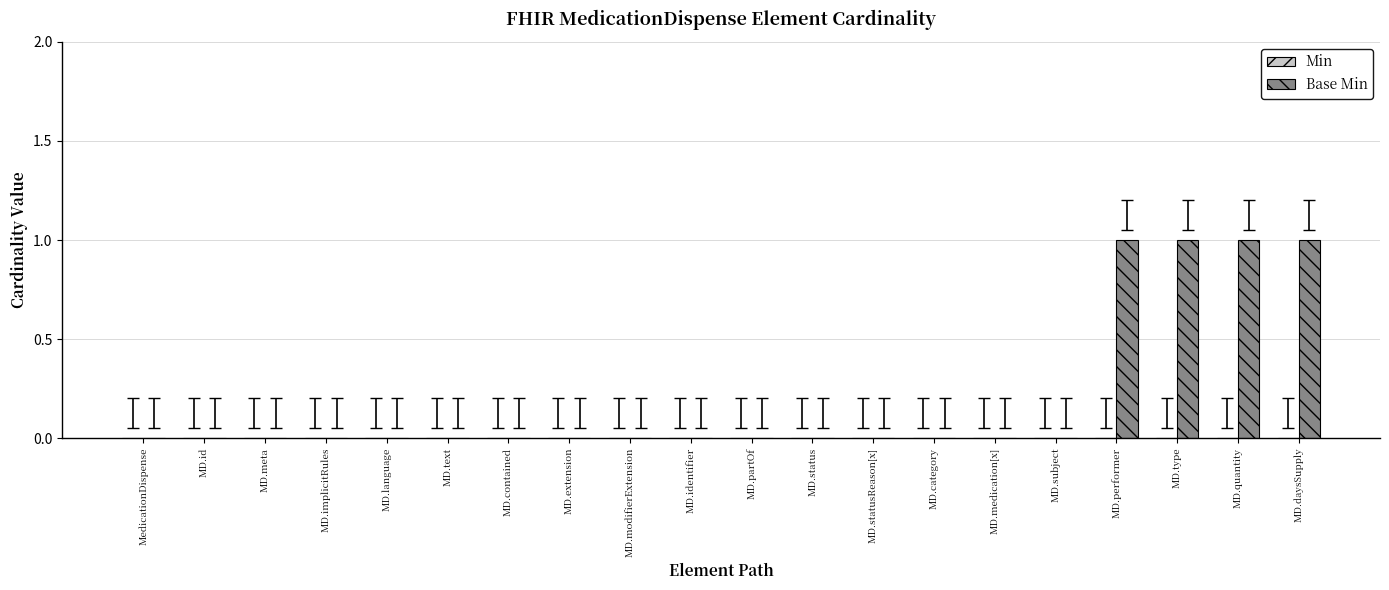

What is the change in value from MD.id to MD.performer?

+1